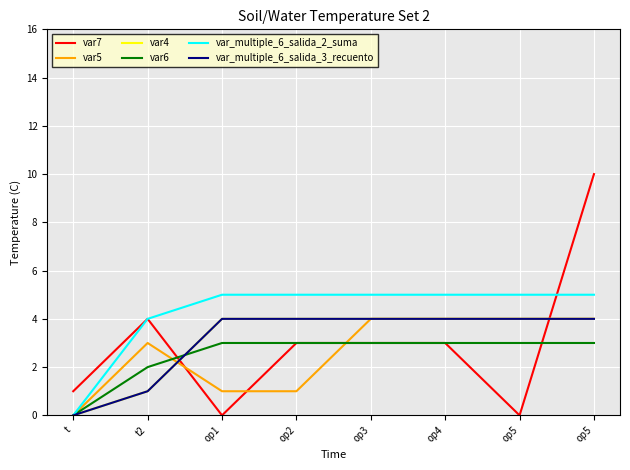

True or false: var_multiple_6_salida_3_recuento has more than 1 interior local peaks.

False